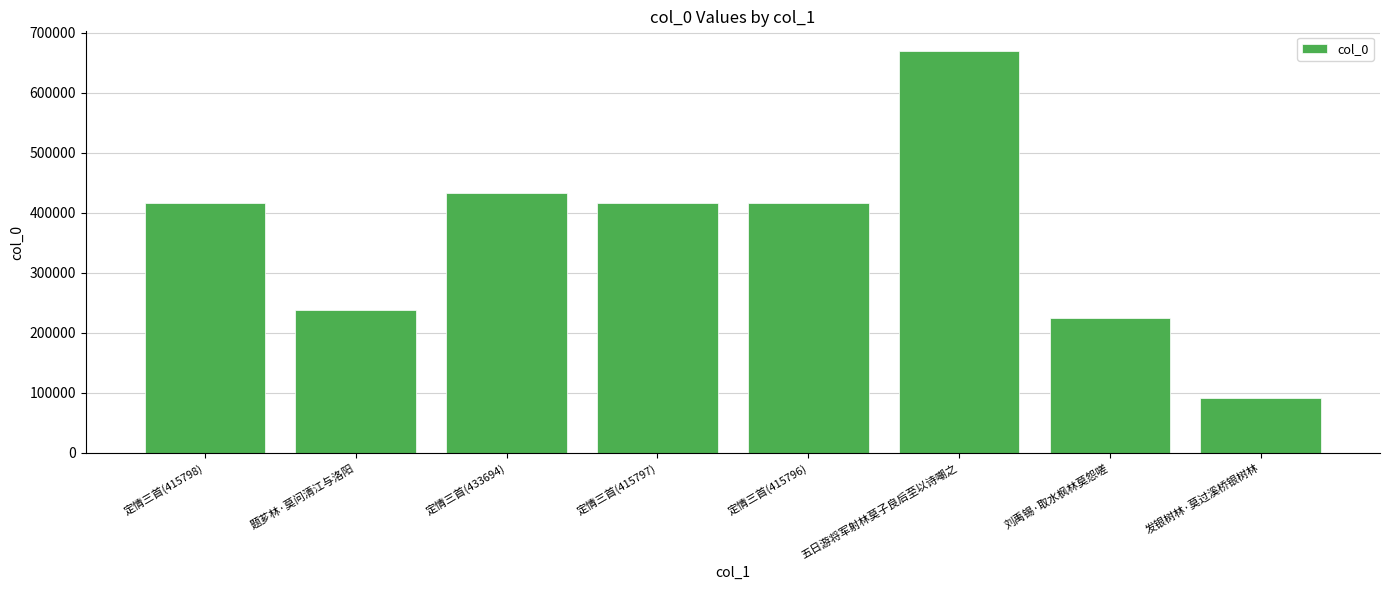

Which has a higher value, 发银树林·莫过溪桥银树林 or 定情三首(415797)?

定情三首(415797)